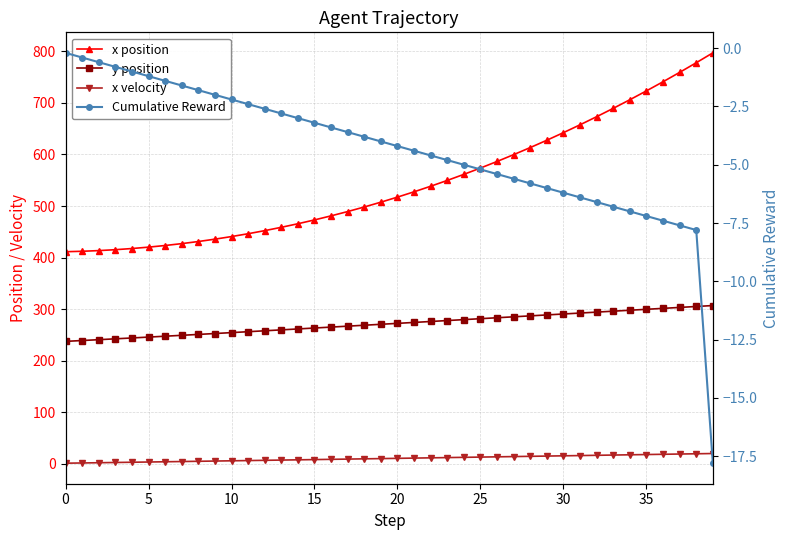

At which category is the sum across all series the highest?

39